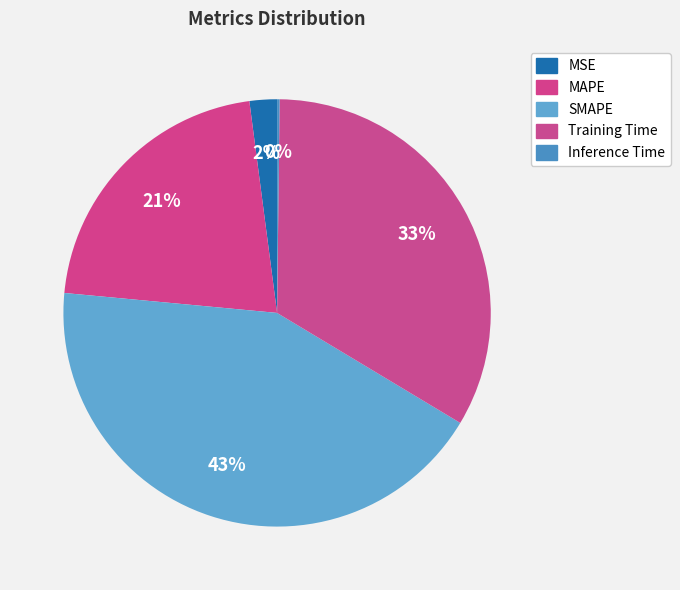

Which slice is the smallest?

Inference Time